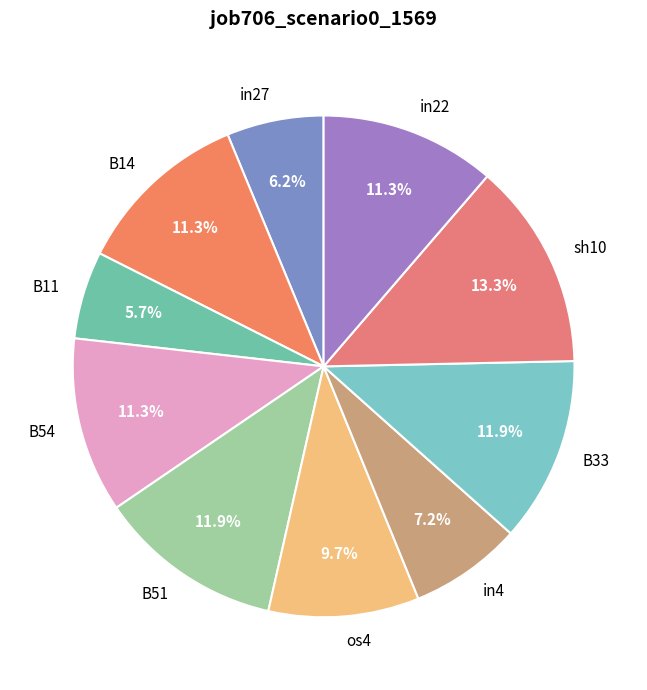

To the nearest percent, what is the average slice percentage?

10%